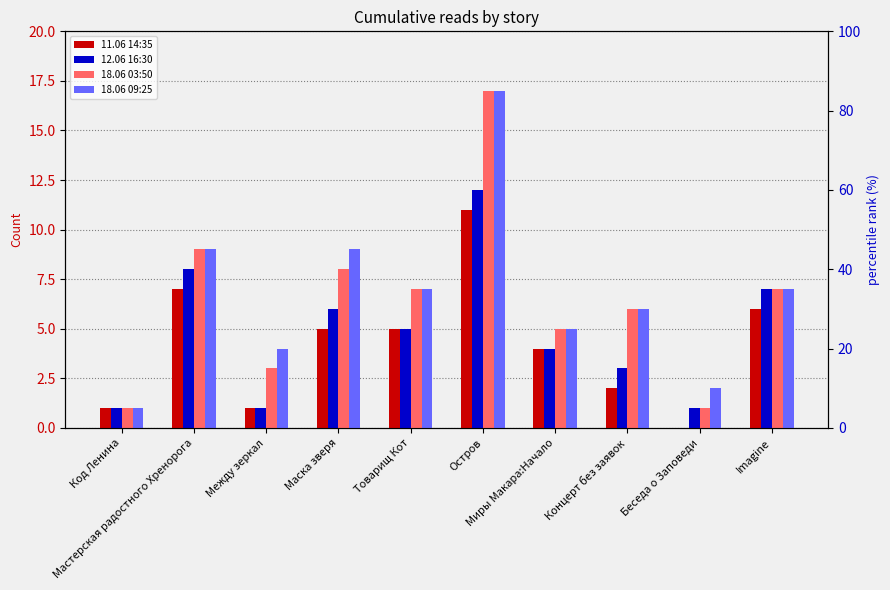

What is the total value across all series at Маска зверя?

28